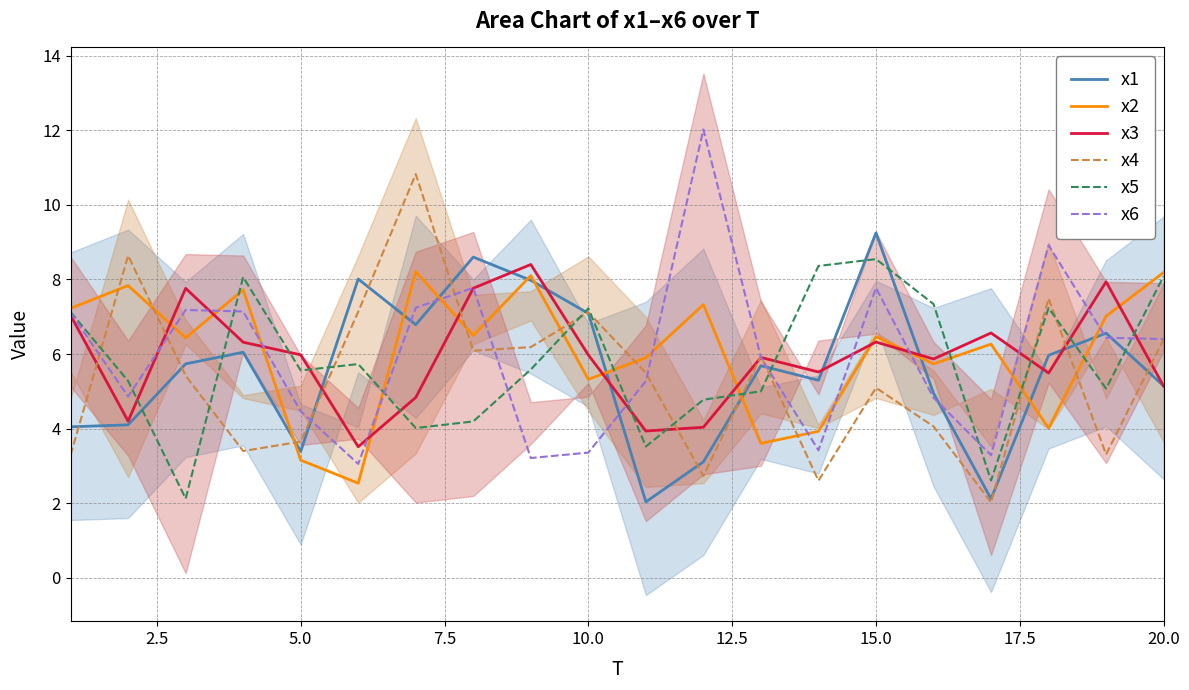

Reading left to right, list all the values displayed in this chart.

x1: 4.0	4.1	5.7	6.0	3.4	8.0	6.8	8.6	8.0	7.1	2.0	3.1	5.7	5.3	9.2	5.0	2.1	6.0	6.6	5.1
x2: 7.2	7.8	6.4	7.7	3.2	2.5	8.2	6.5	8.1	5.3	5.9	7.3	3.6	3.9	6.5	5.7	6.3	4.0	7.0	8.2
x3: 7.0	4.2	7.8	6.3	6.0	3.5	4.8	7.8	8.4	6.0	3.9	4.0	5.9	5.5	6.3	5.9	6.6	5.5	7.9	5.1
x4: 3.3	8.6	5.4	3.4	3.7	7.1	10.8	6.1	6.2	7.1	5.5	2.7	5.9	2.6	5.1	4.1	2.0	7.5	3.3	6.4
x5: 7.1	5.3	2.1	8.1	5.6	5.7	4.0	4.2	5.6	7.2	3.5	4.8	5.0	8.4	8.5	7.3	2.6	7.2	5.1	8.1
x6: 7.1	4.9	7.2	7.1	4.5	3.1	7.2	7.8	3.2	3.4	5.3	12.0	5.9	3.4	7.8	4.8	3.3	8.9	6.4	6.4